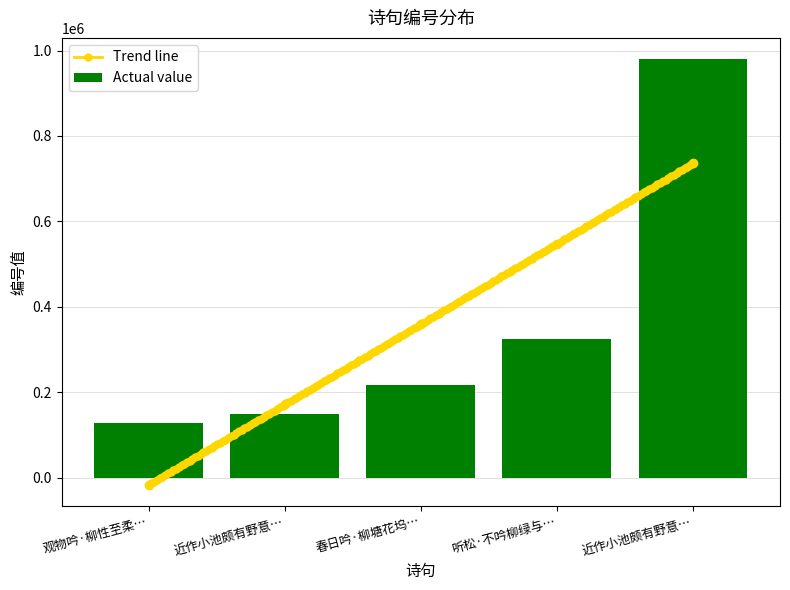

What is the difference between the maximum and minimum values?

853314